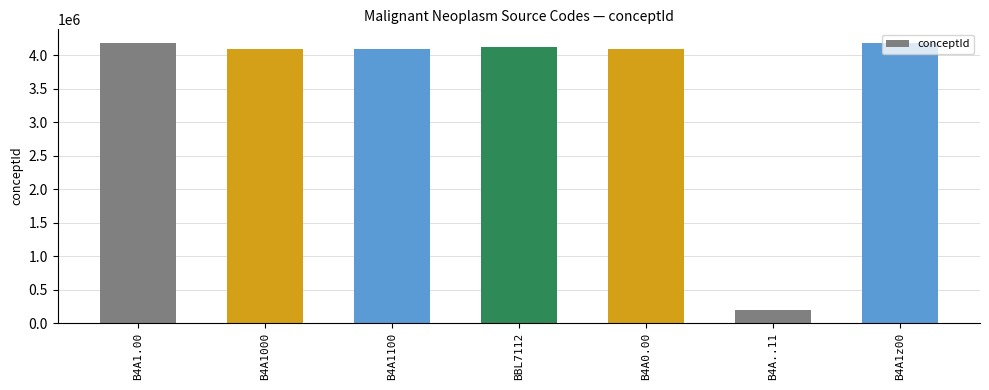

What is the ratio of the value at B4A1z00 to the value at B4A1000?

1.0